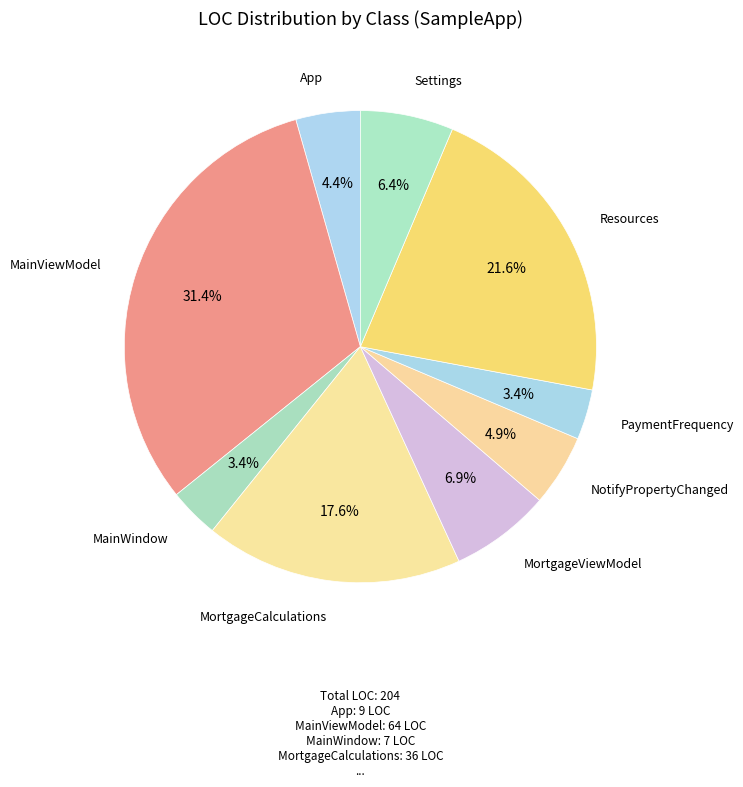

Rank the categories by value from highest to lowest.

MainViewModel, Resources, MortgageCalculations, MortgageViewModel, Settings, NotifyPropertyChanged, App, MainWindow, PaymentFrequency